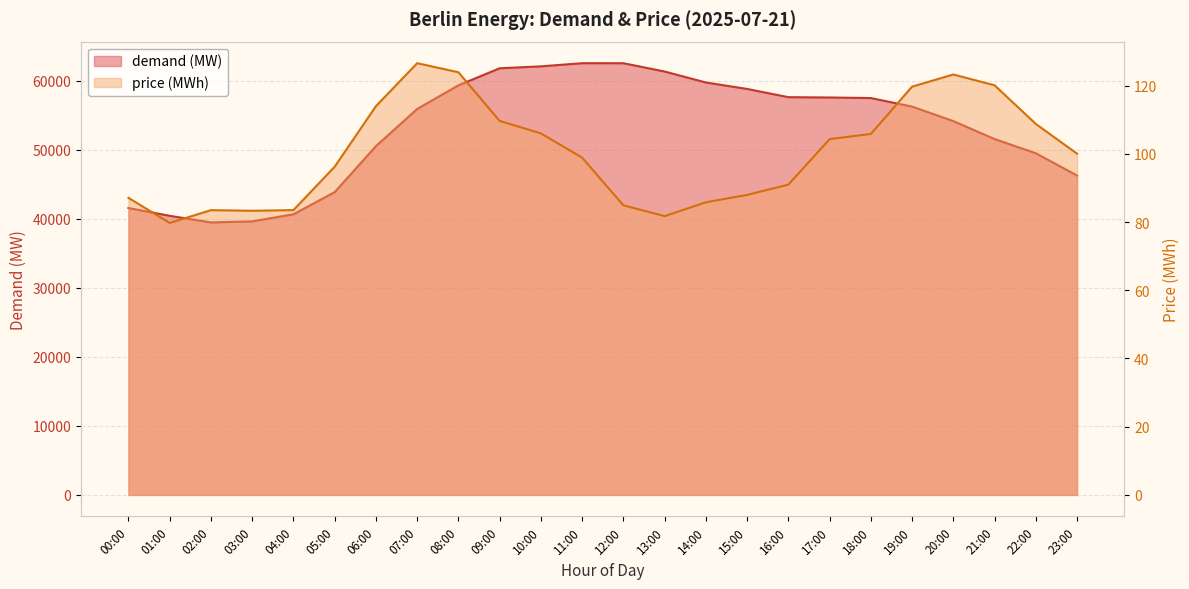

How many distinct data groups are displayed?

2